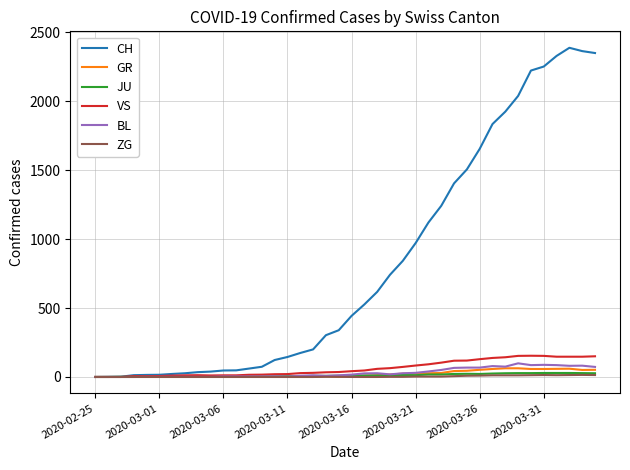

What is the highest value of the VS series?

154